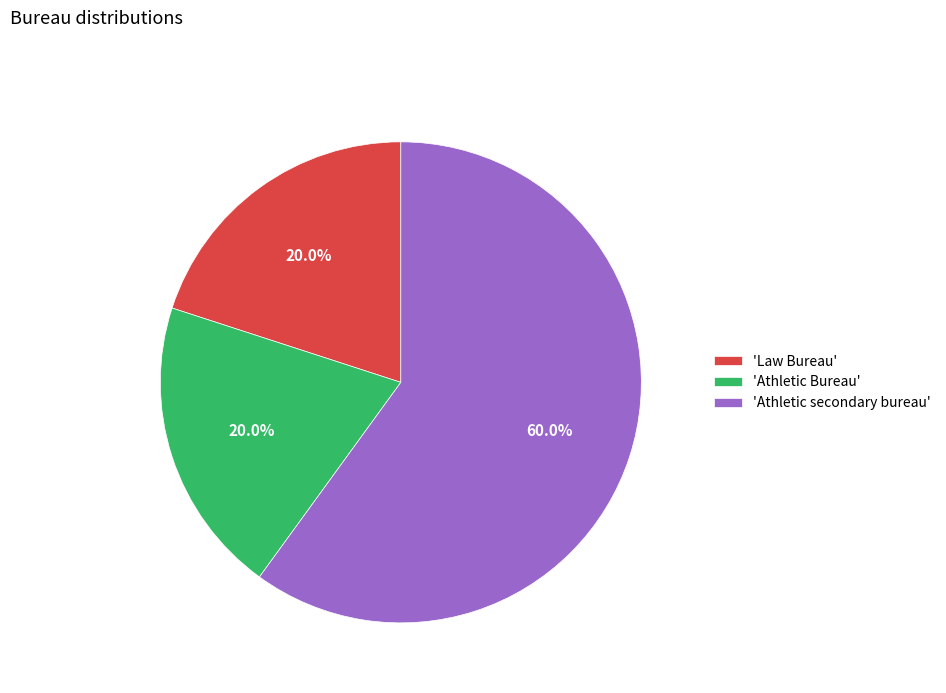

How many segments does this pie chart have?

3